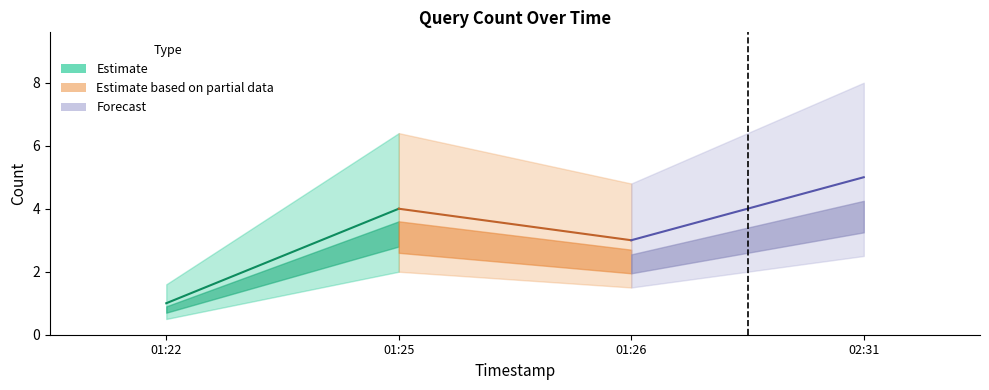

Reading left to right, transcribe all the data shown in this chart.

2019-01-18 01:22:00=1	2019-01-18 01:25:00=4	2019-01-18 01:26:00=3	2019-01-18 02:31:00=5